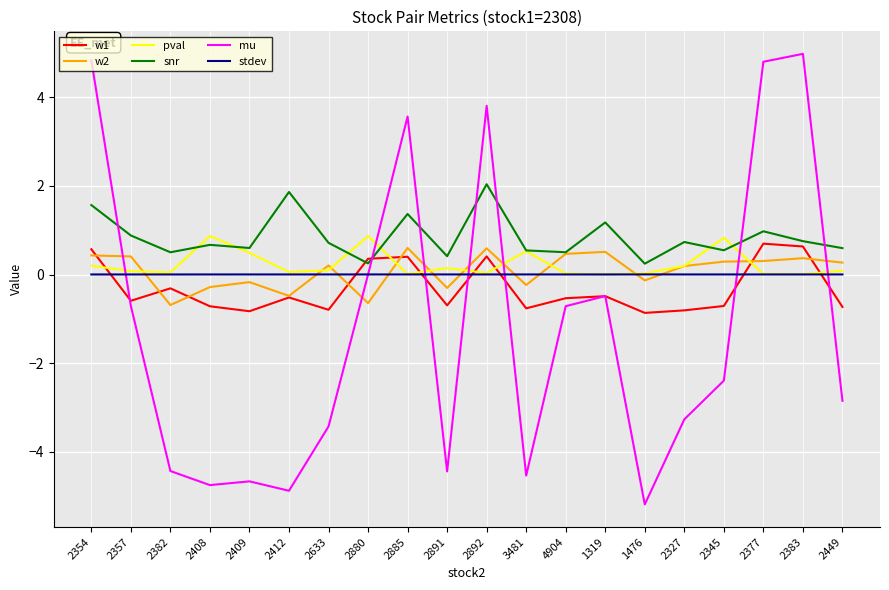

Which series has the widest spread of values?

mu